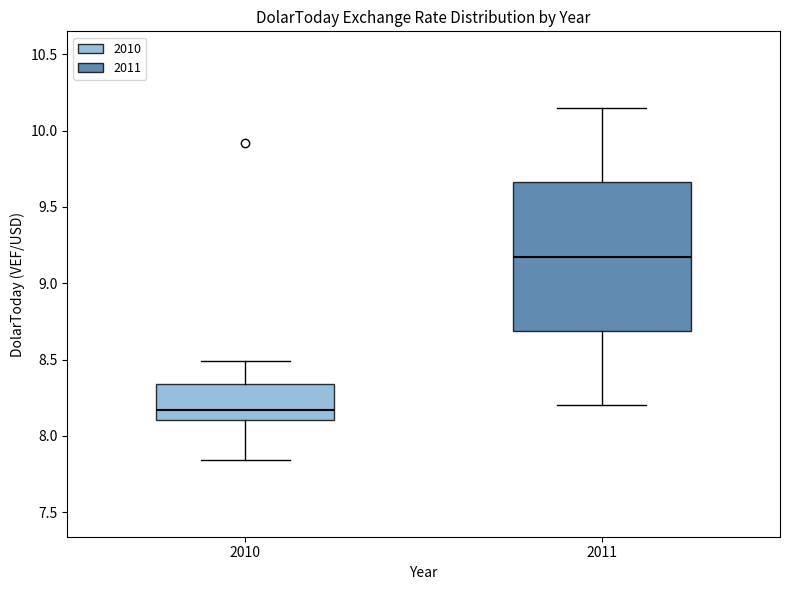

Which box has the lowest median line?

2010